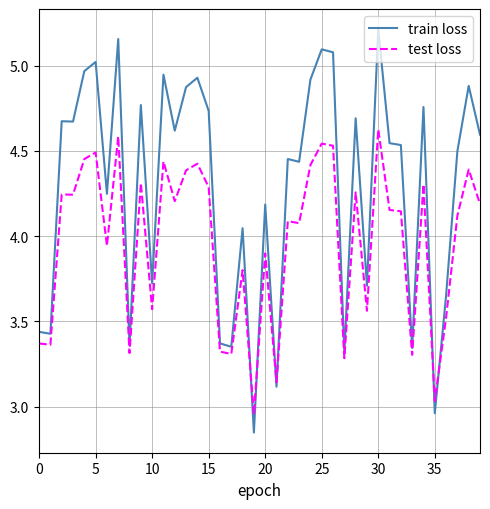

List the series in order of their peak value, highest first.

train loss, test loss